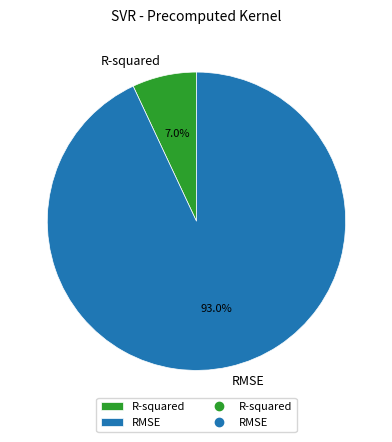

Is there a majority slice in this chart?

Yes